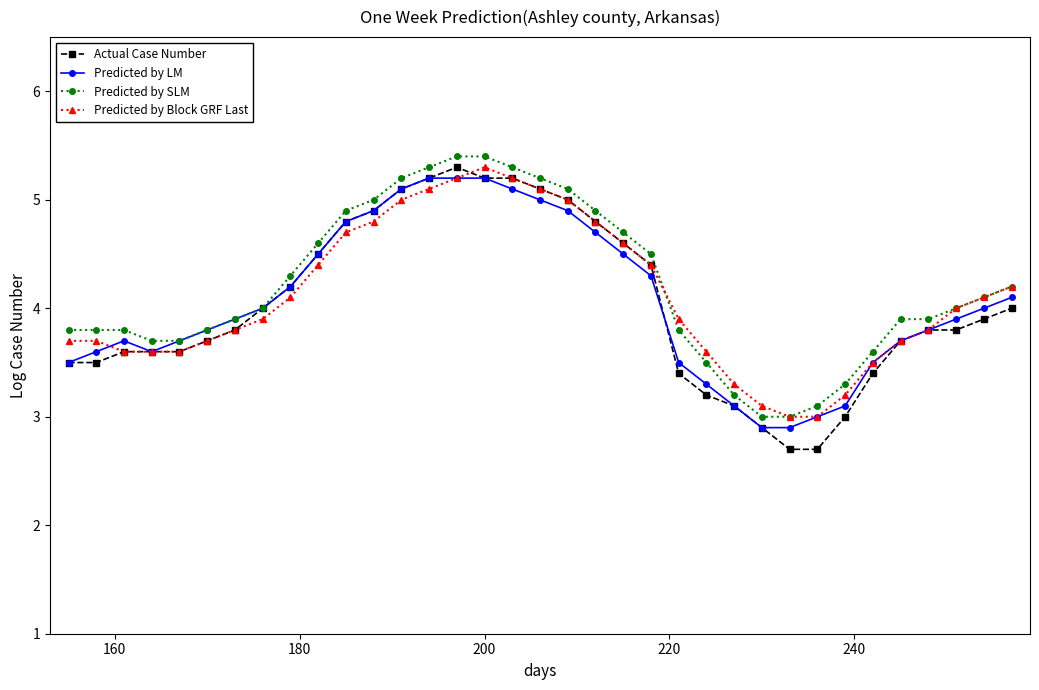

What is the value of the Predicted by Block GRF Last point at the 10th from the left?

4.4